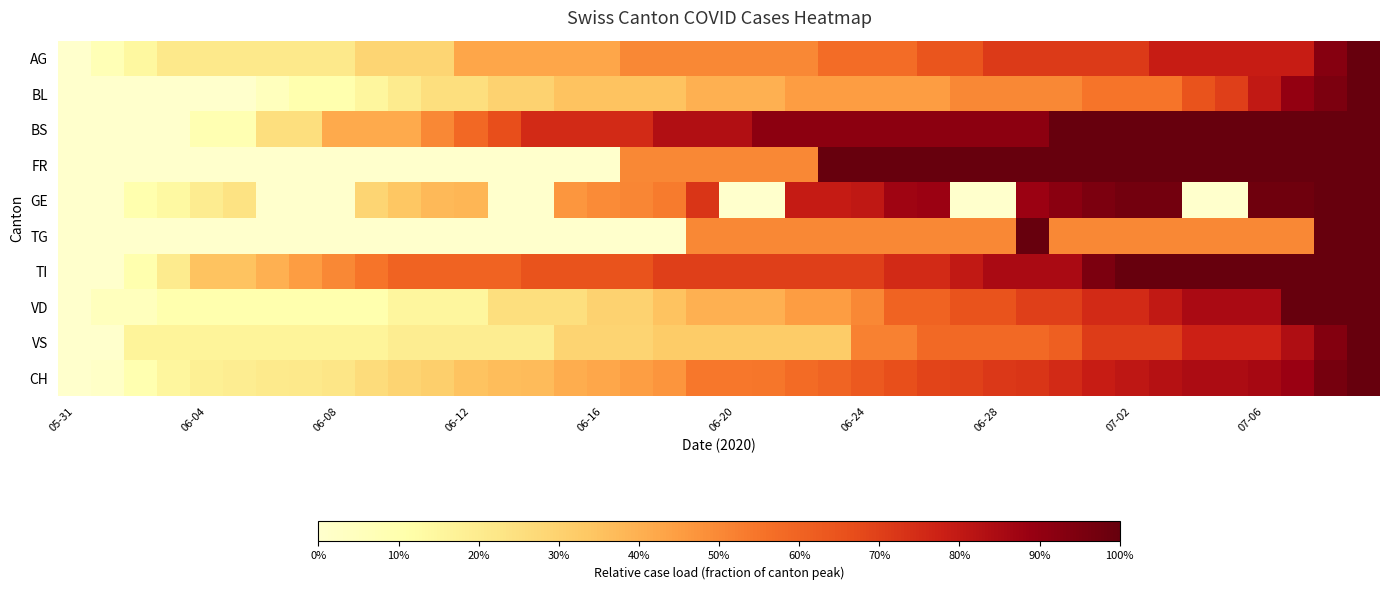

Which label corresponds to the smallest value in the chart?

05-31